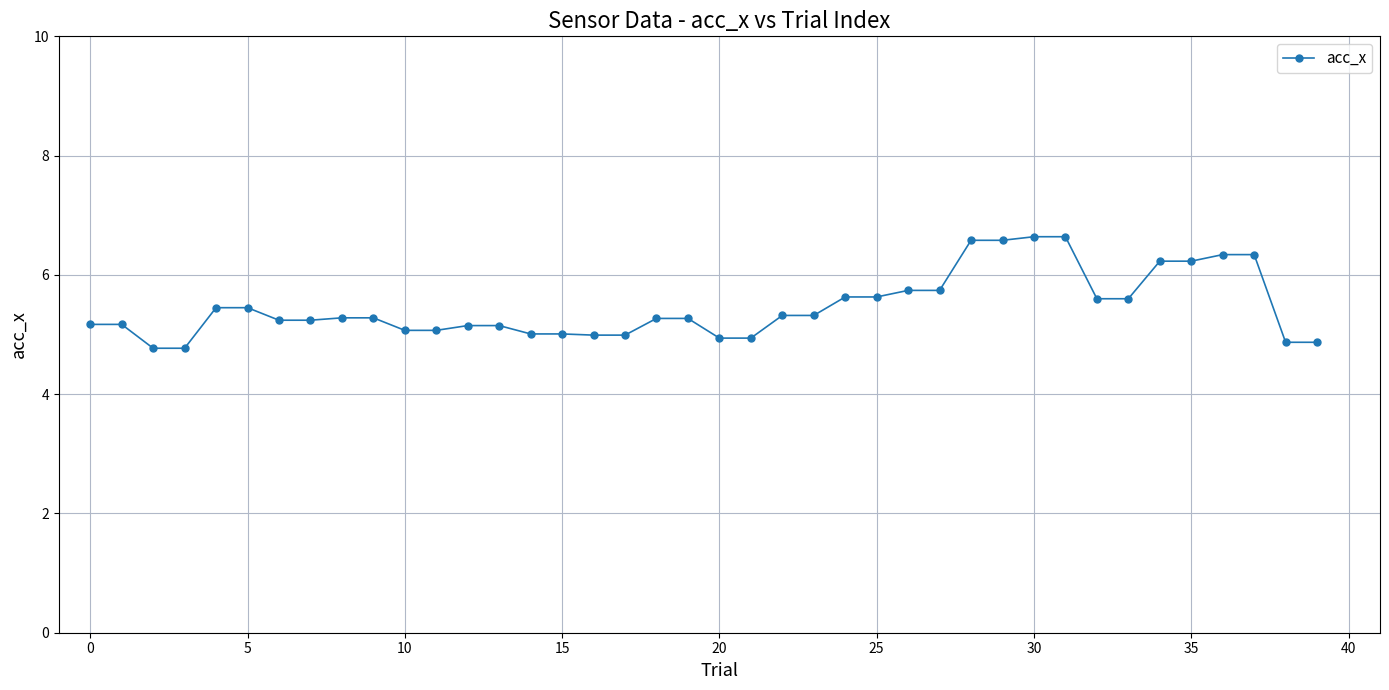

What is the maximum value shown in the chart?

6.6